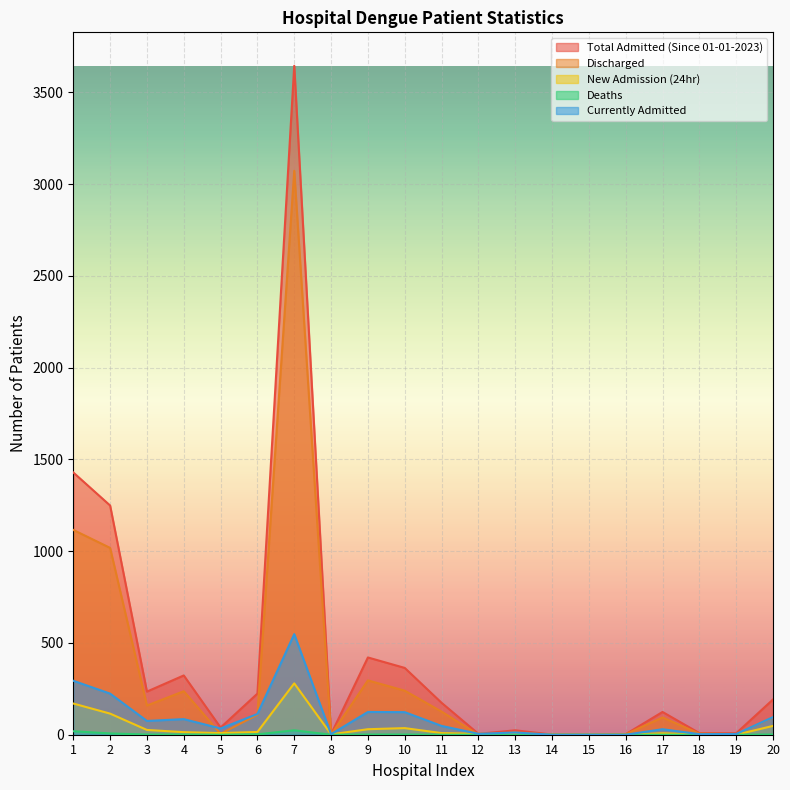

Rank the series at 1 from lowest to highest value.

Deaths, New Admission (24hr), Currently Admitted, Discharged, Total Admitted (Since 01-01-2023)